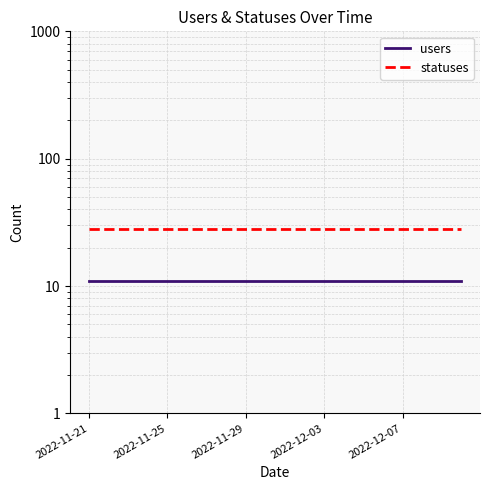

List the series in order of their peak value, highest first.

statuses, users